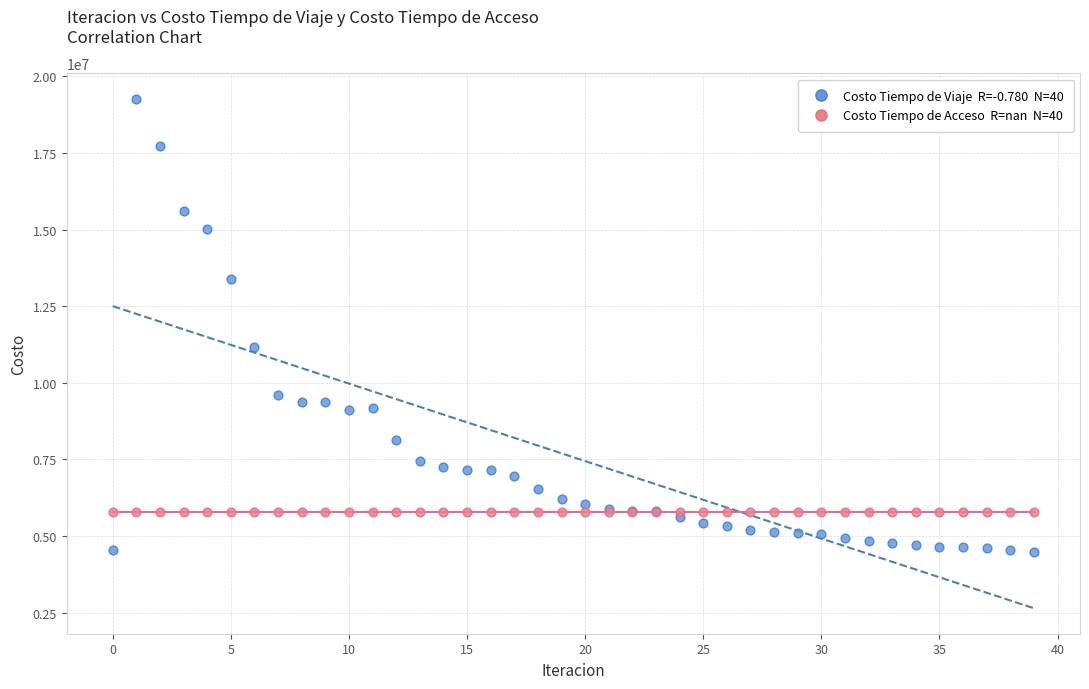

Across all series, what Y value is closest to 11872855?

11159677.3